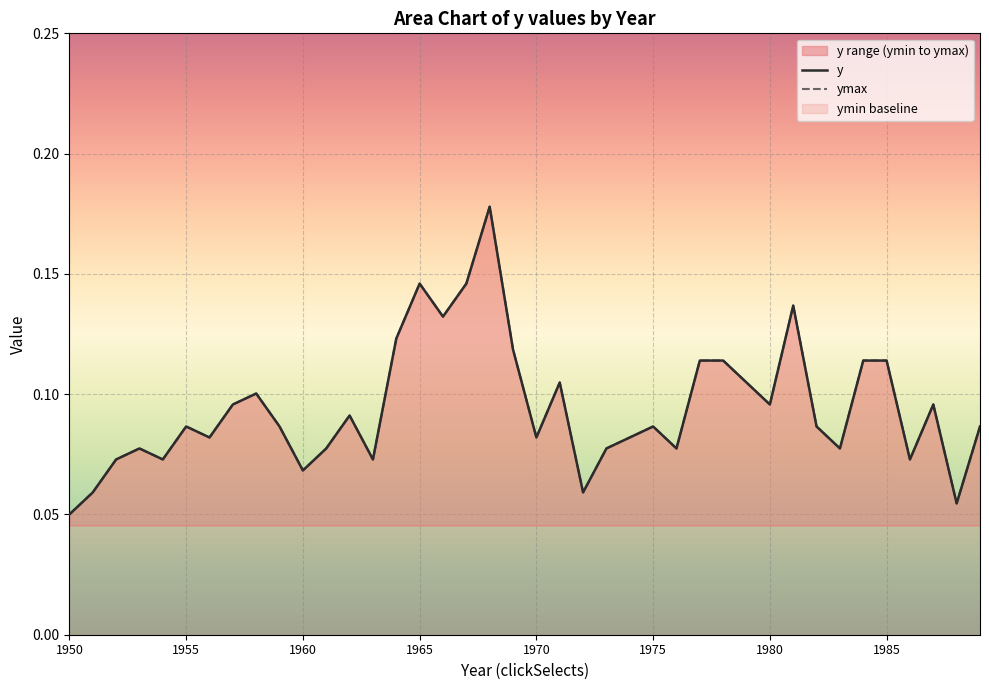

What is the value of the y point at the 4th from the left?

0.1